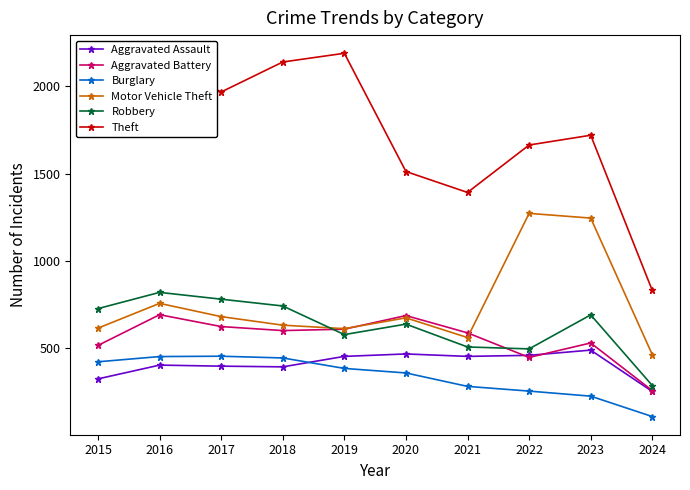

What is the approximate value of Robbery at 2017, to the nearest 50?

800